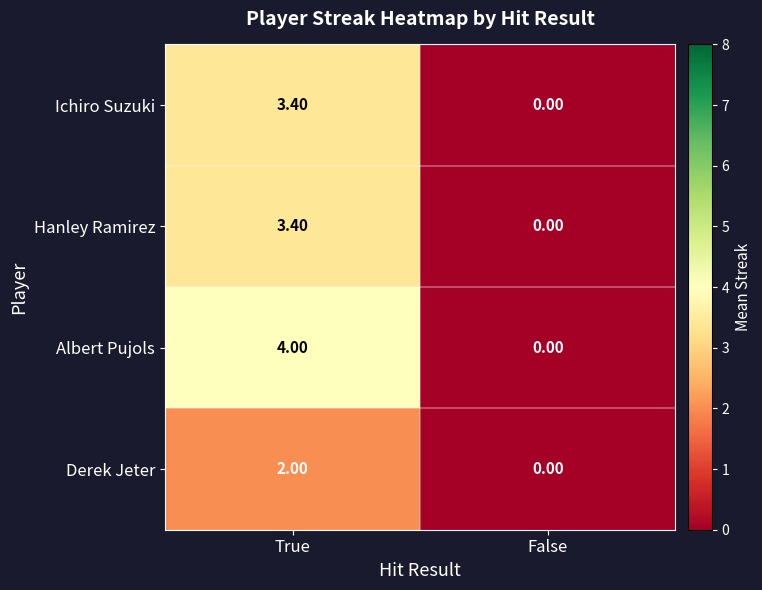

Where is Ichiro Suzuki nearest to the value 1?

False